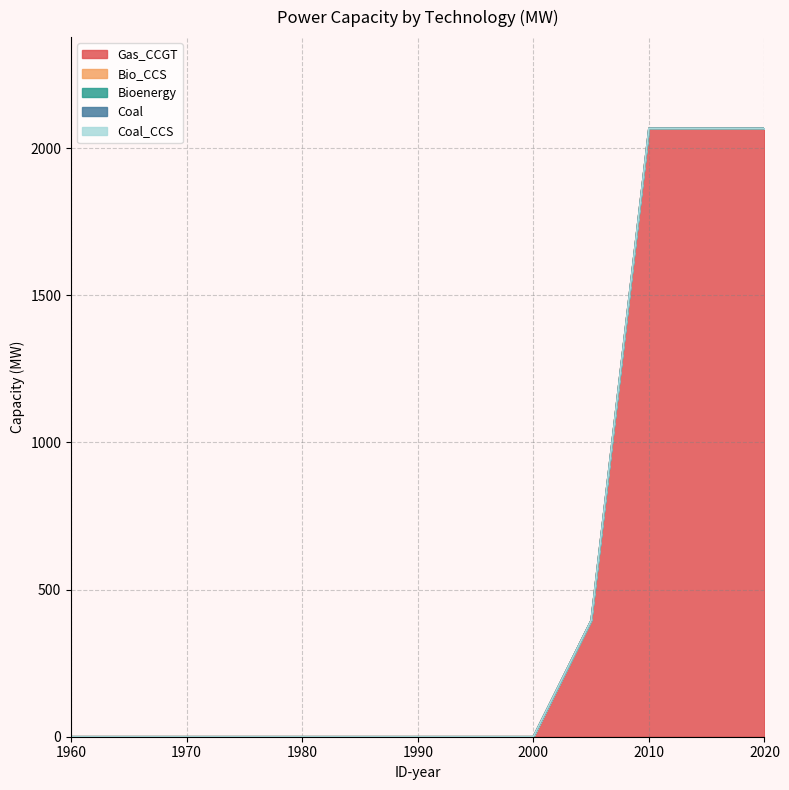

True or false: Gas_CCGT and Coal_CCS cross at least once.

False